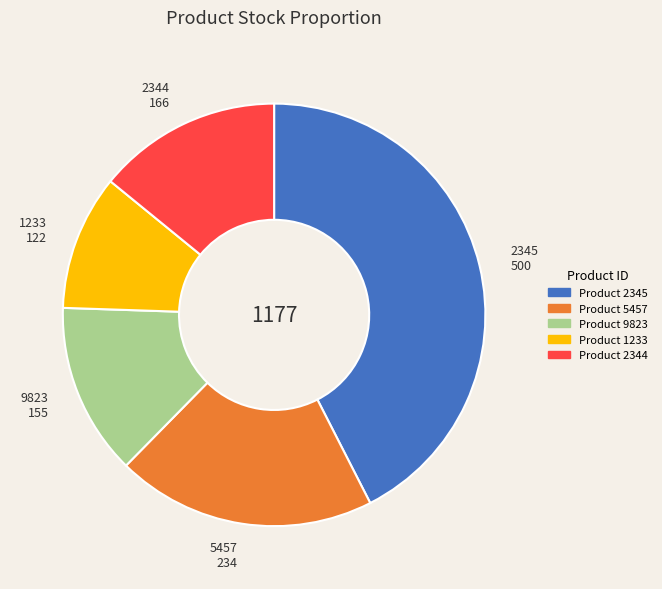

What is the largest slice in the pie chart?

2345